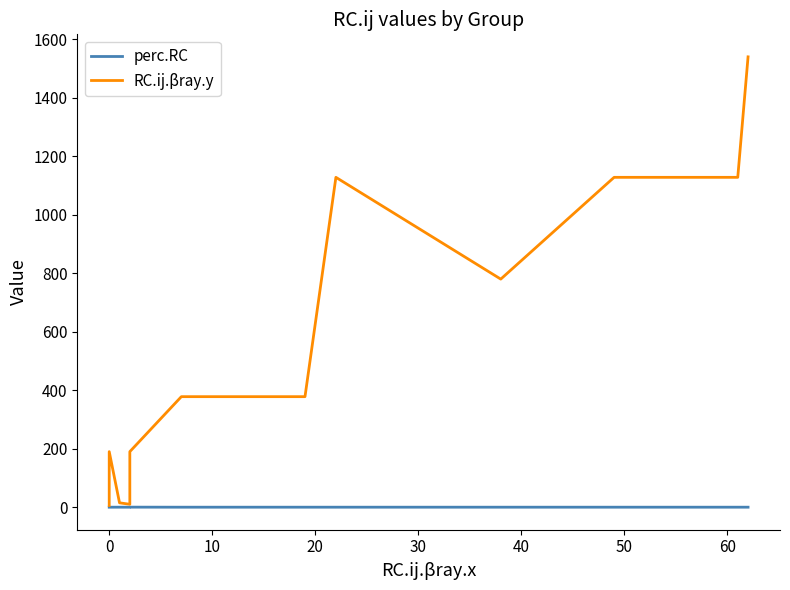

What is the difference between the second highest and second lowest values in the RC.ij.βray.y series?

1122.0